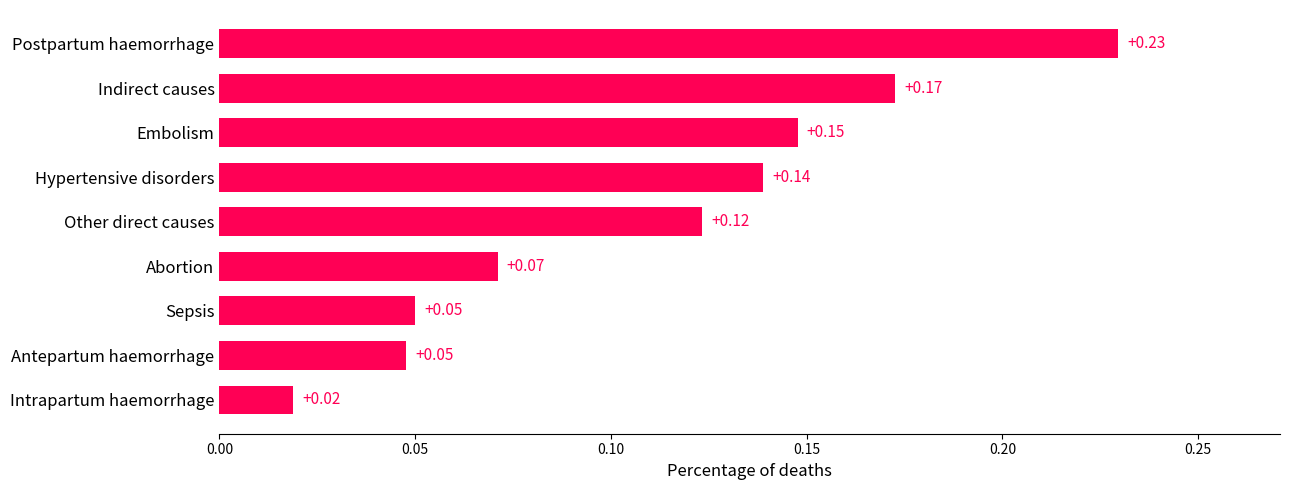

Between Postpartum haemorrhage and Abortion, which is larger?

Postpartum haemorrhage